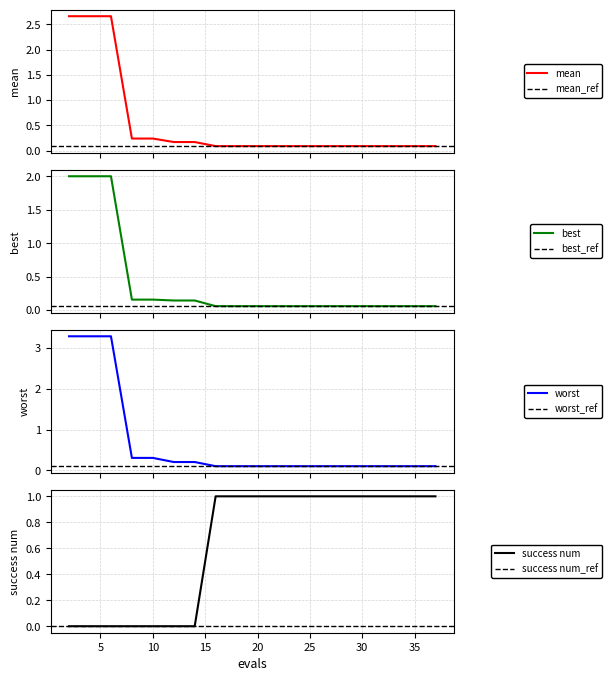

Is this an area chart (filled region under the line)?

No